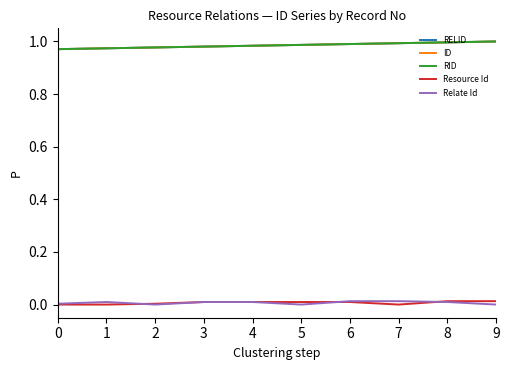

Is this an area chart (filled region under the line)?

No